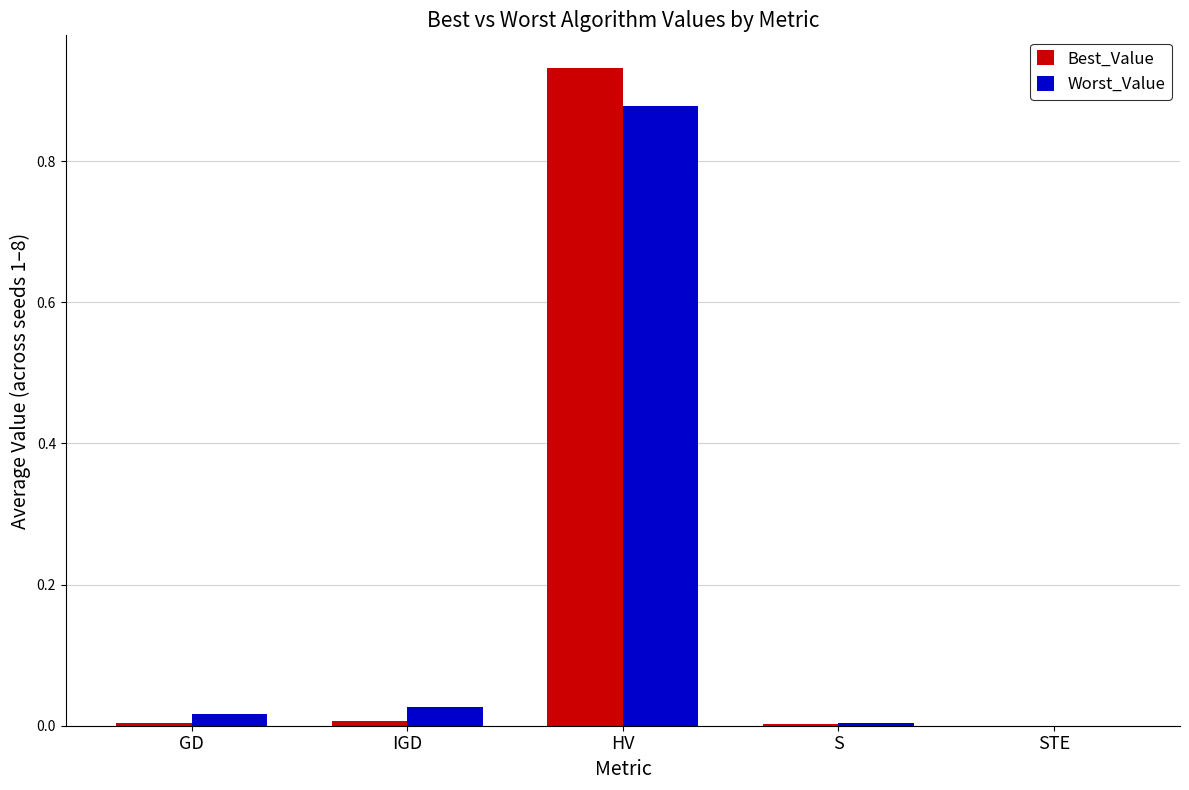

At which category is the sum across all series the highest?

HV